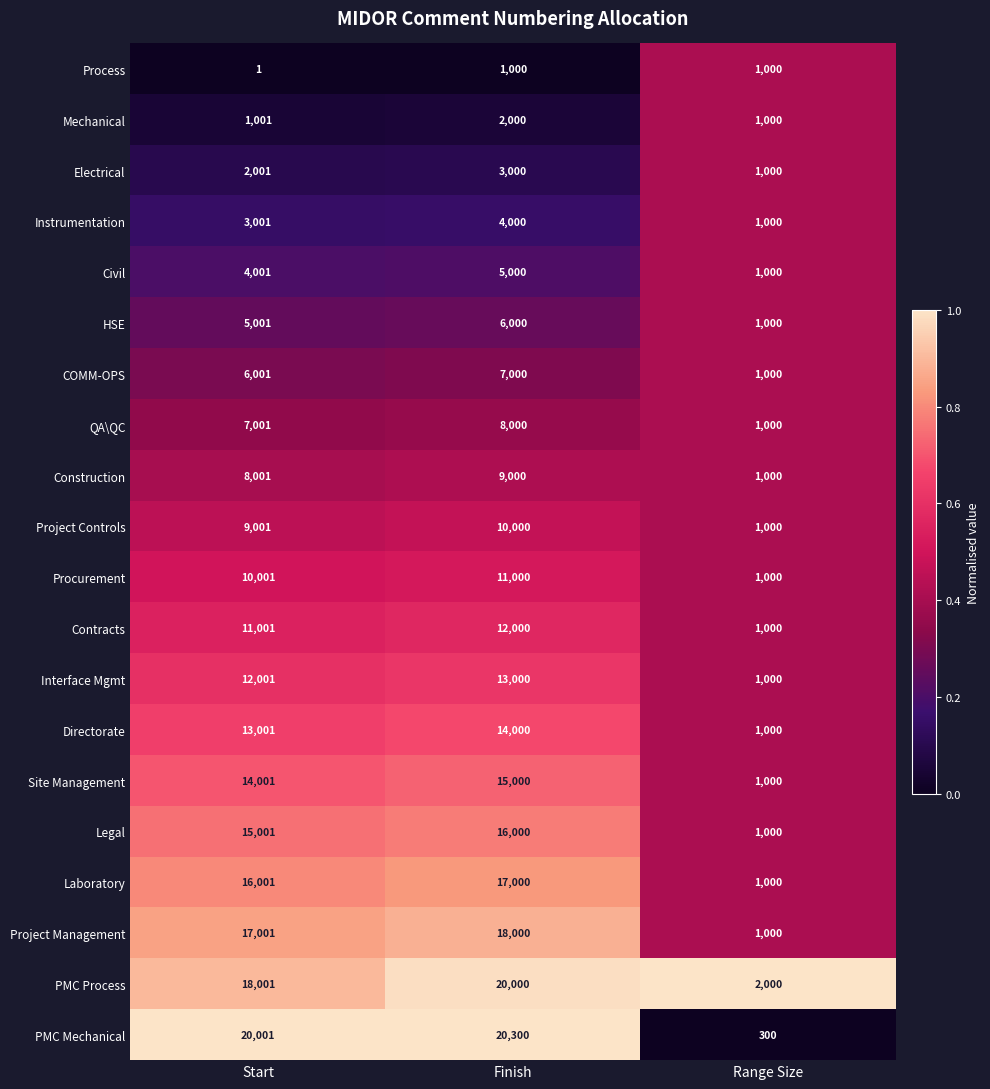

What is the difference between the maximum and minimum values in the Construction series?

8000